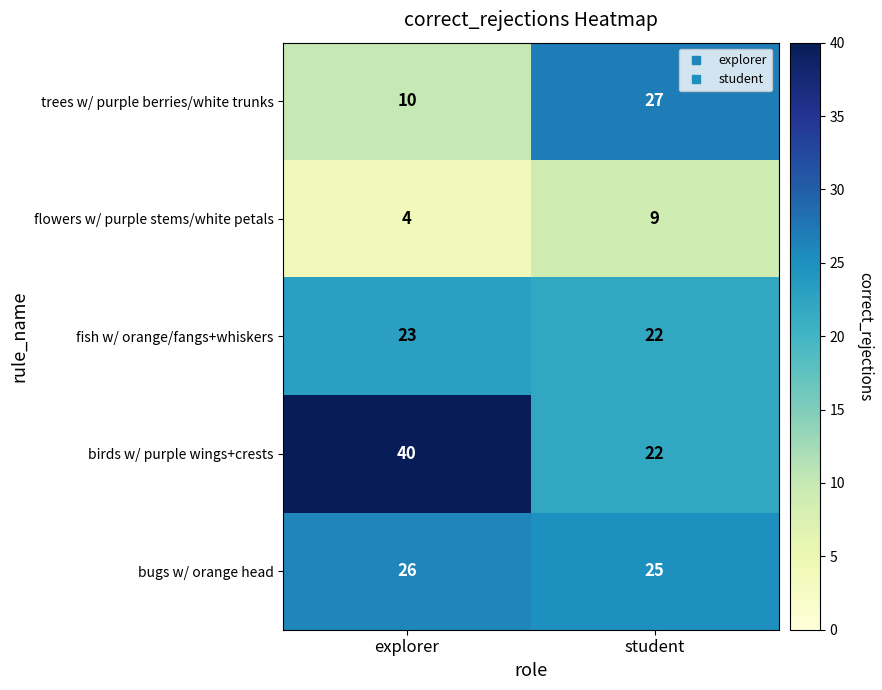

Which series has the largest total across all categories?

birds w/ purple wings+crests